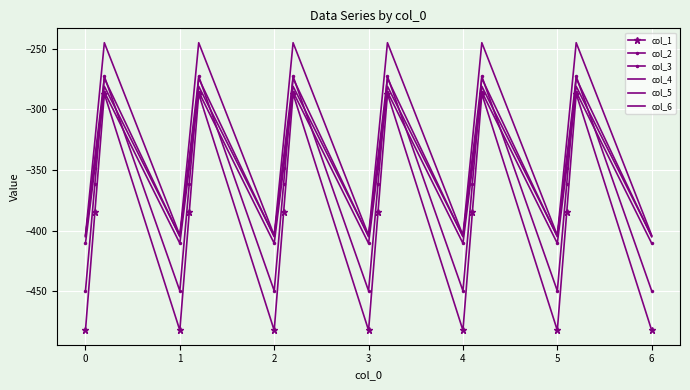

Which series has the largest range (max minus min)?

col_1